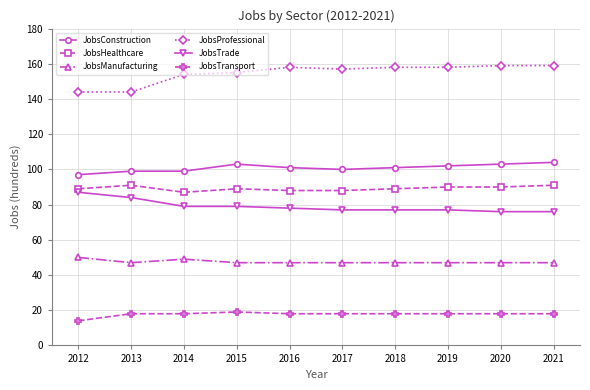

True or false: JobsHealthcare has a value of 90 at 2020.

True